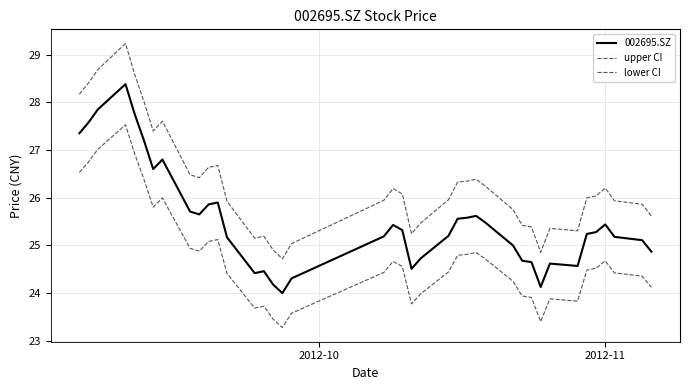

Does the chart display data point markers on the line(s)?

No